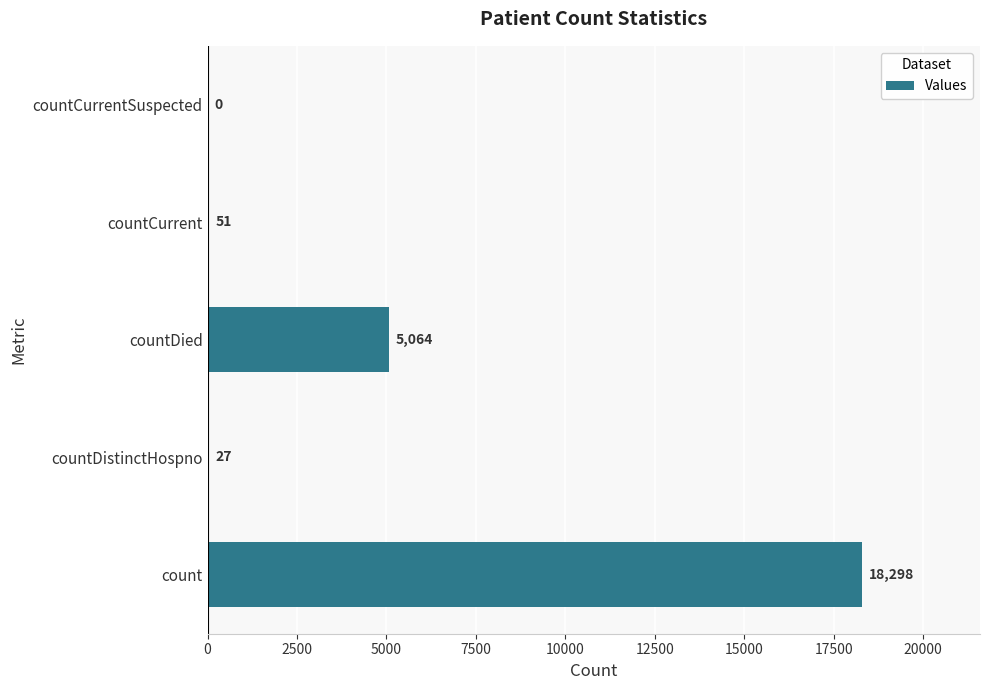

Reading bottom to top, what are all the values shown in this chart?

count=18298	countDistinctHospno=27	countDied=5064	countCurrent=51	countCurrentSuspected=0